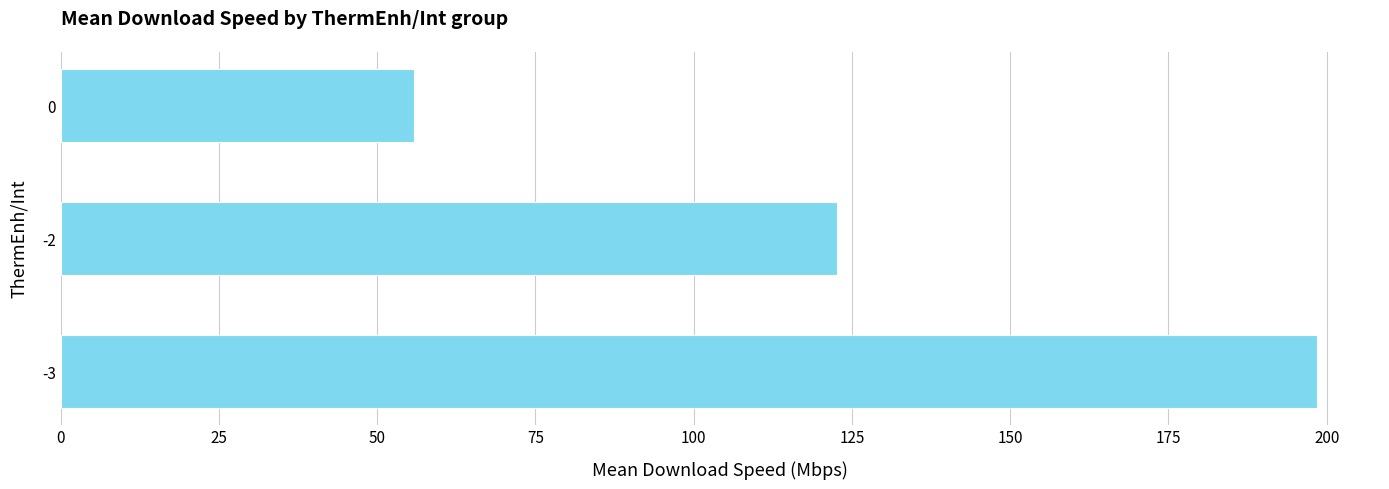

What is the difference between the second highest and minimum values?

66.9